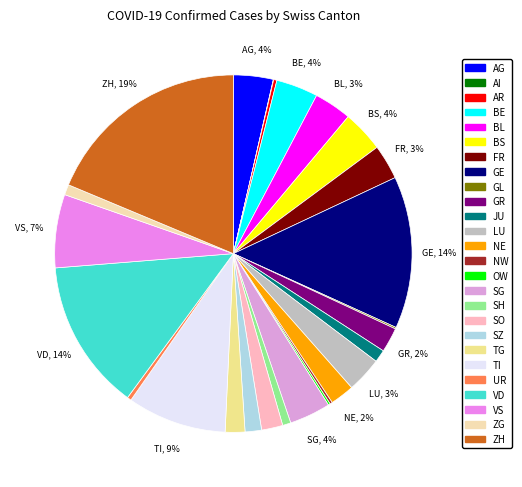

How much of the chart is everything except BS?

96.2%